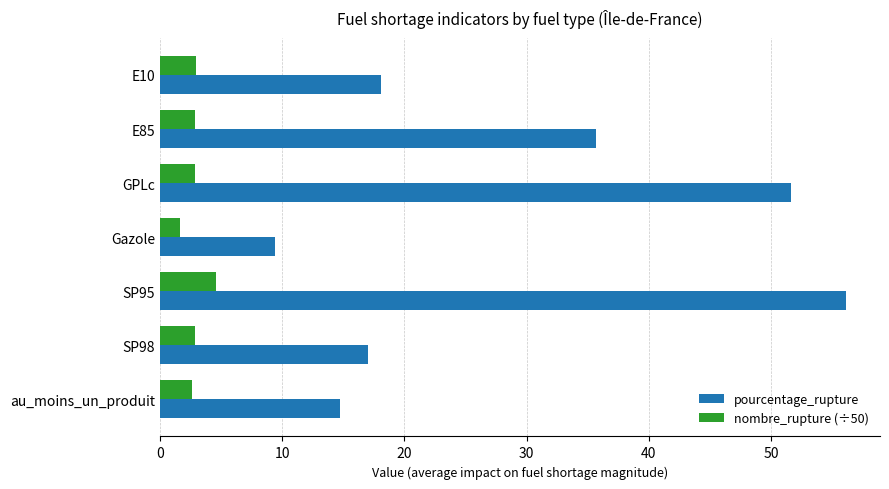

Rank the series by their average value, from highest to lowest.

pourcentage_rupture, nombre_rupture (÷50)